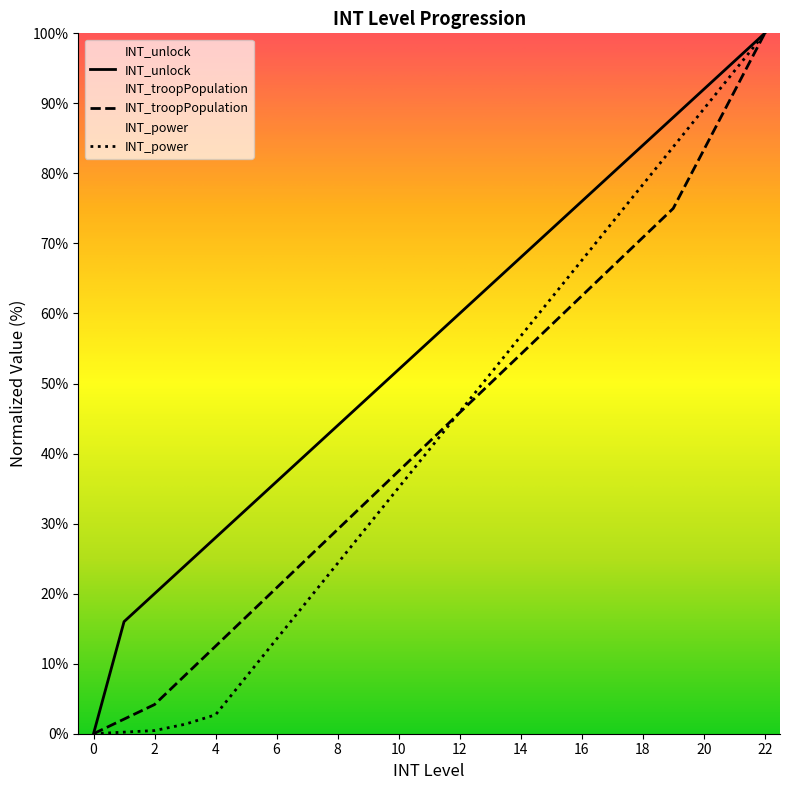

True or false: INT_power and INT_troopPopulation cross at least once.

True